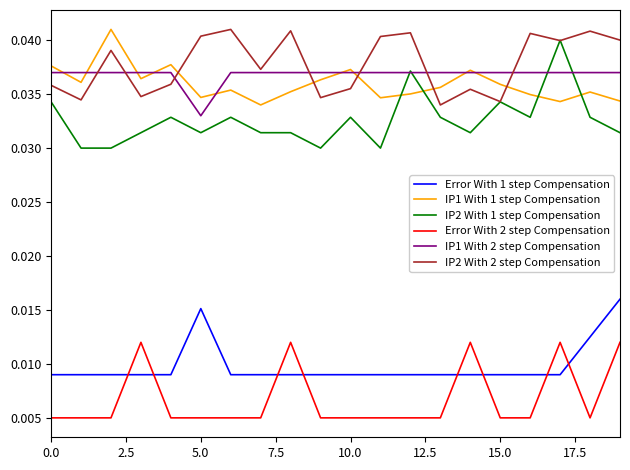

Which series ends up on top after the final intersection of IP2 With 1 step Compensation and IP1 With 2 step Compensation?

IP1 With 2 step Compensation